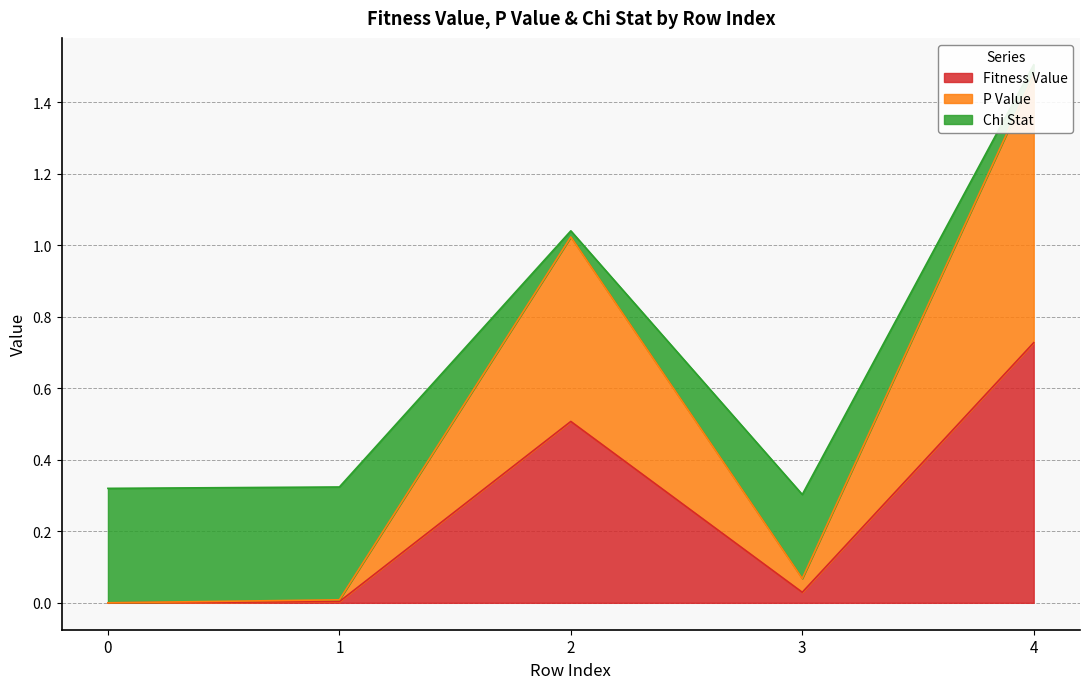

Is it true that Fitness Value equals 0.0 at 1?

True